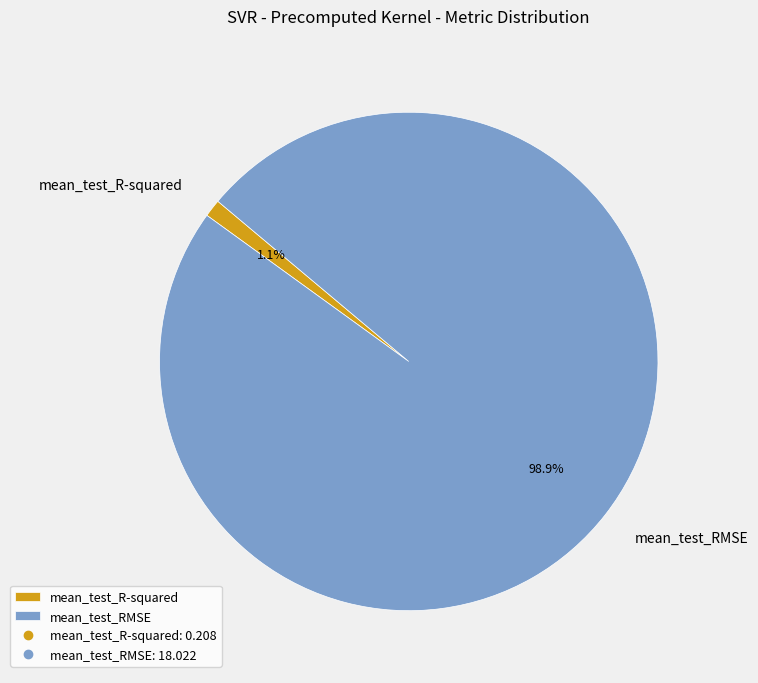

To the nearest percent, what is the difference between the mean_test_RMSE and mean_test_R-squared slice percentages?

98%